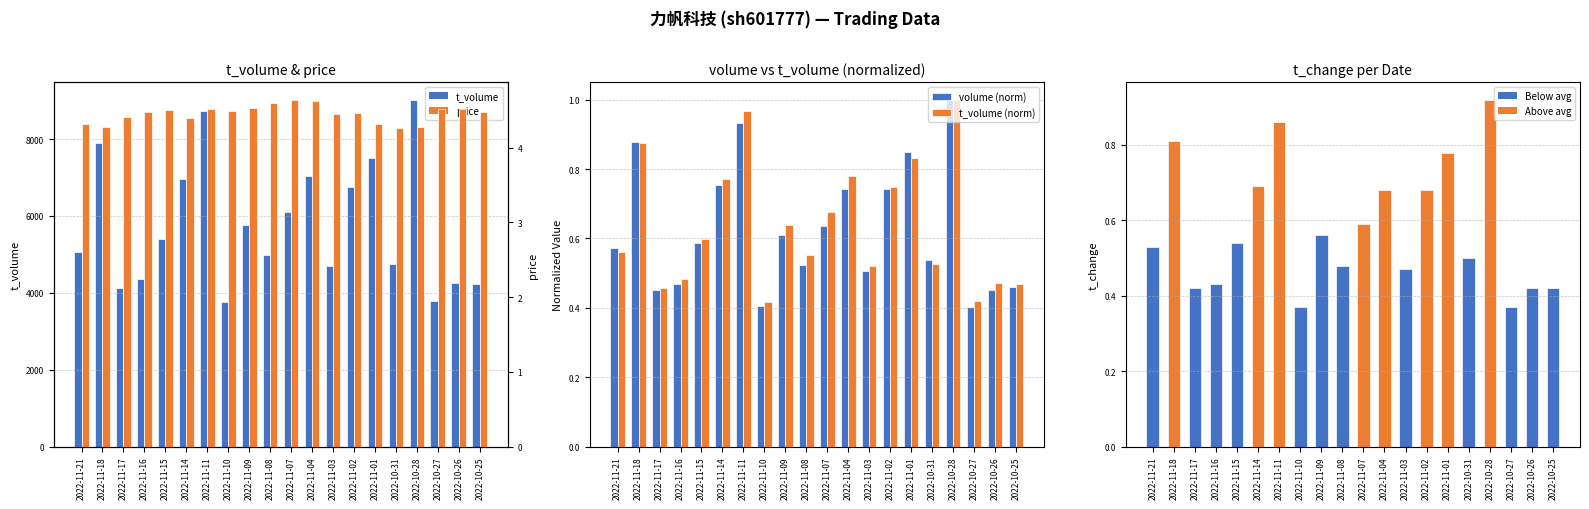

At which label does t_volume (norm) reach its peak?

2022-10-28